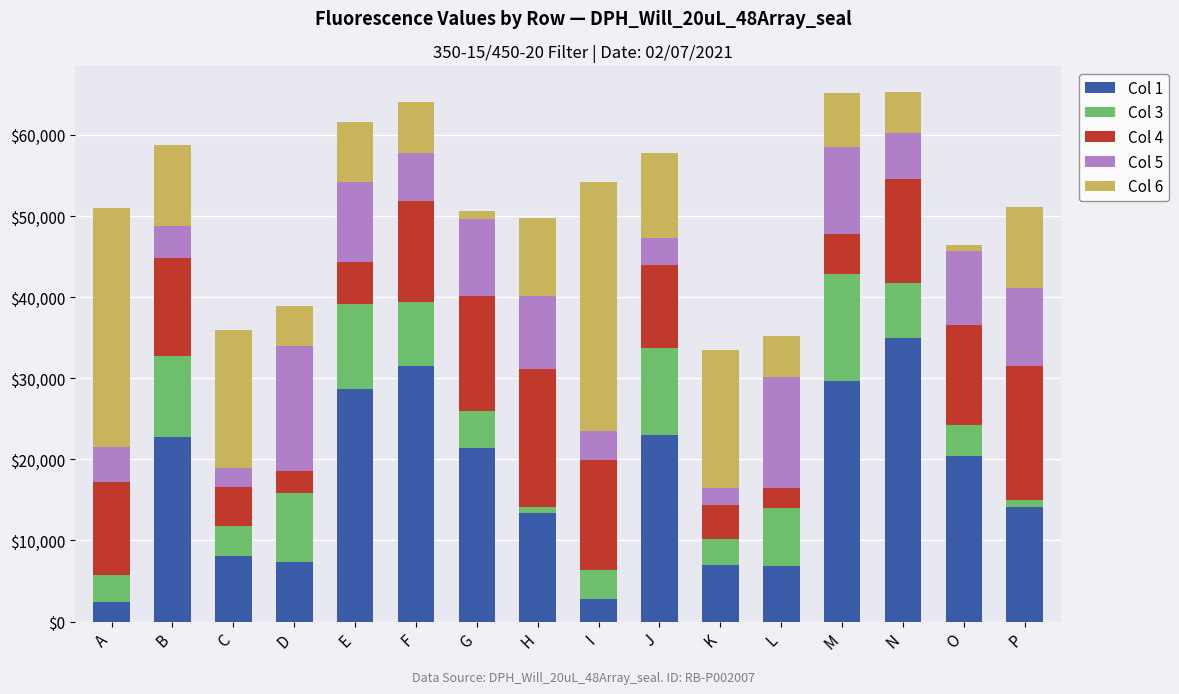

Which category has the highest value in the Col 1 series?

N